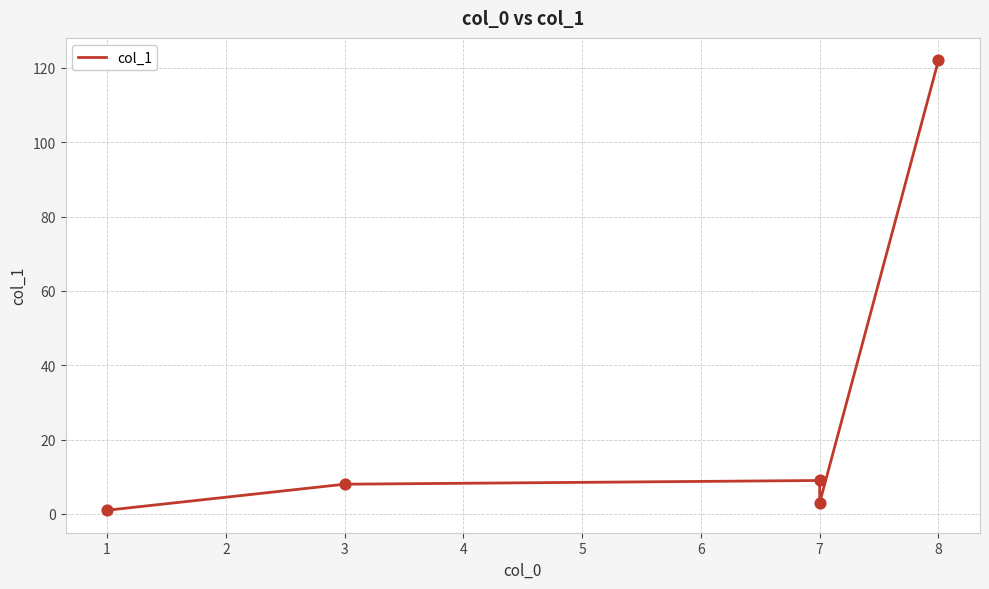

What is the change in value from 1 to 7?

+2